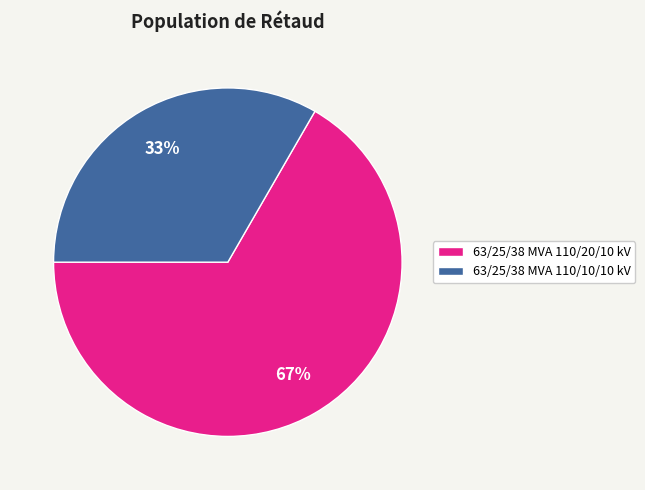

Combined, do 63/25/38 MVA 110/10/10 kV and 63/25/38 MVA 110/20/10 kV account for over 50%?

Yes